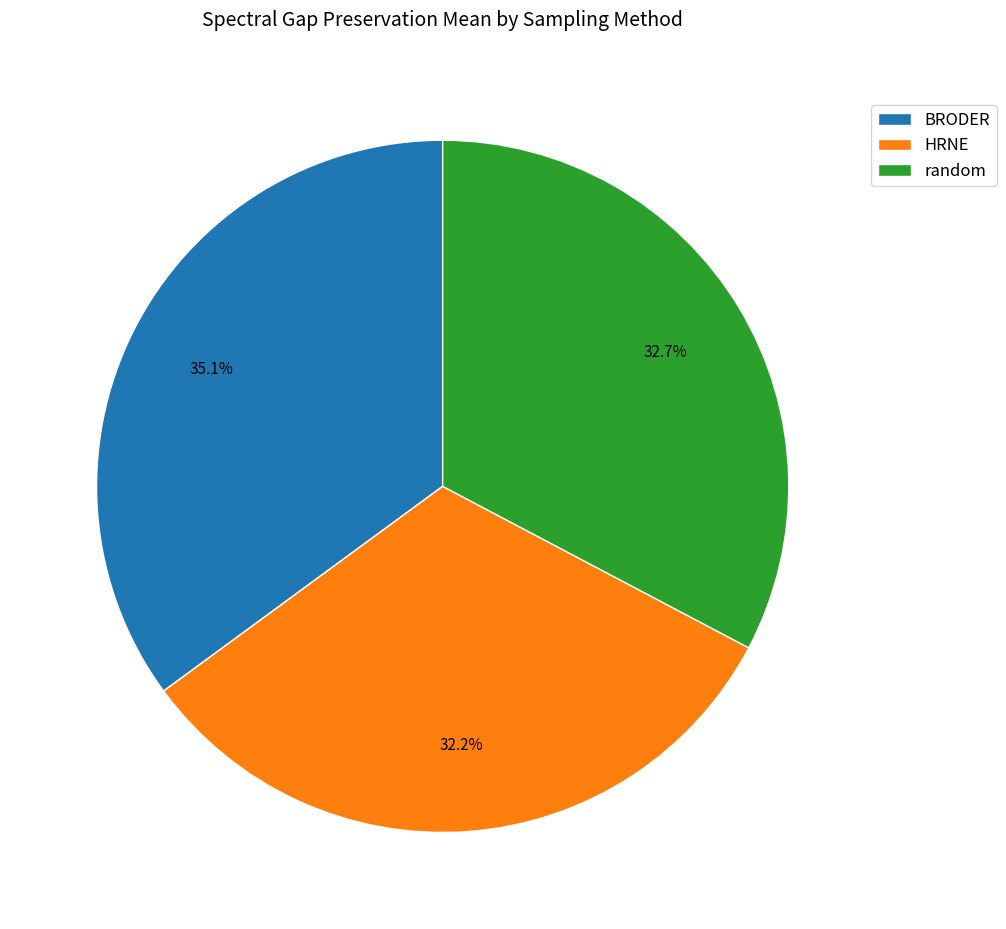

Does any single category account for the majority?

No